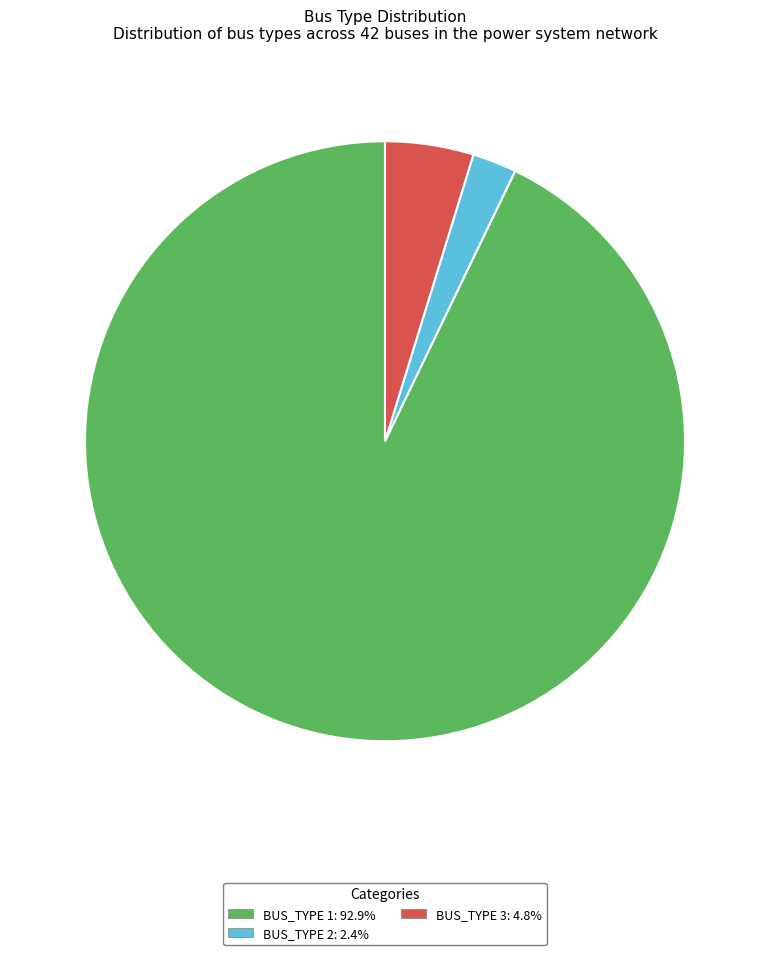

Which has a higher value, BUS_TYPE 3 or BUS_TYPE 1?

BUS_TYPE 1